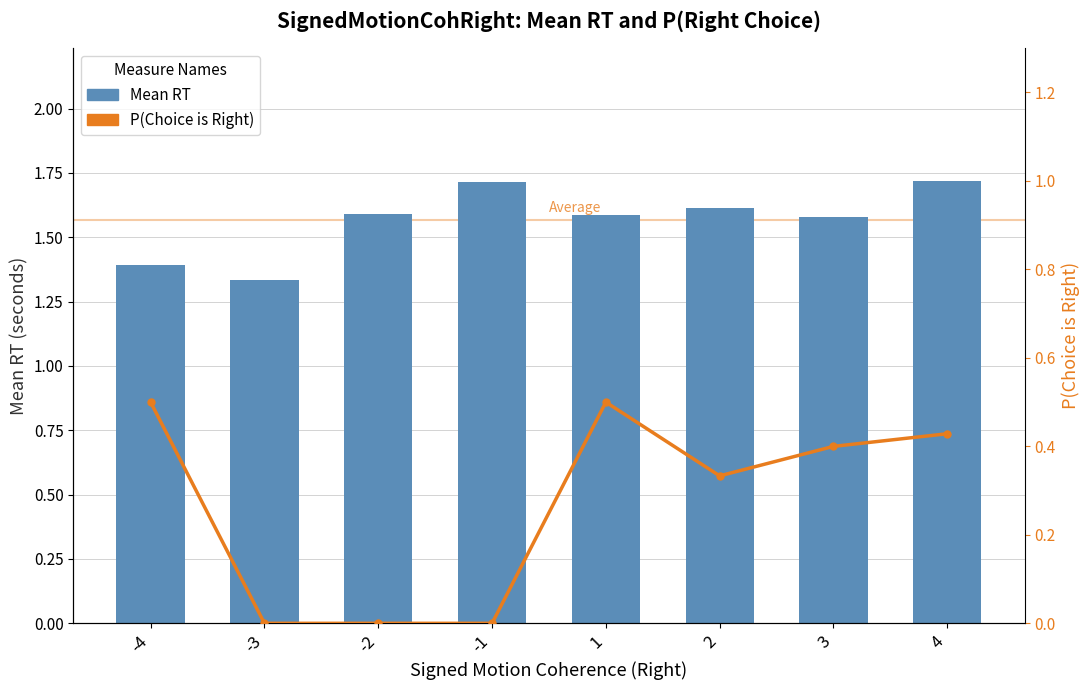

Rank the series by their average value, from lowest to highest.

P(Choice is Right), Mean RT